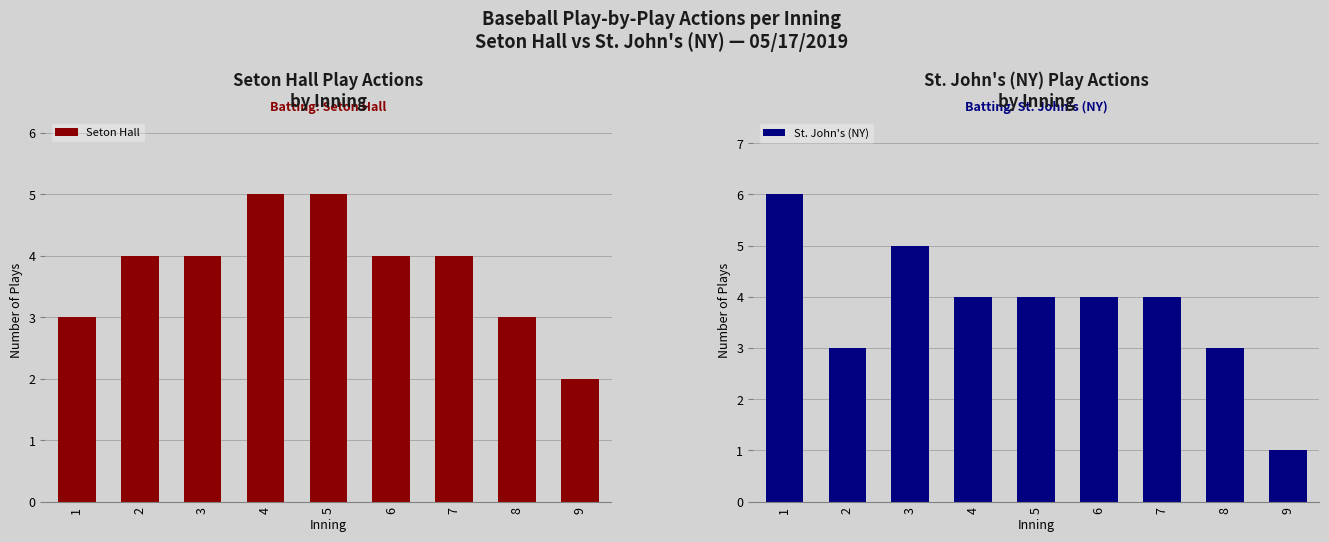

At which category is the sum across all series the highest?

1